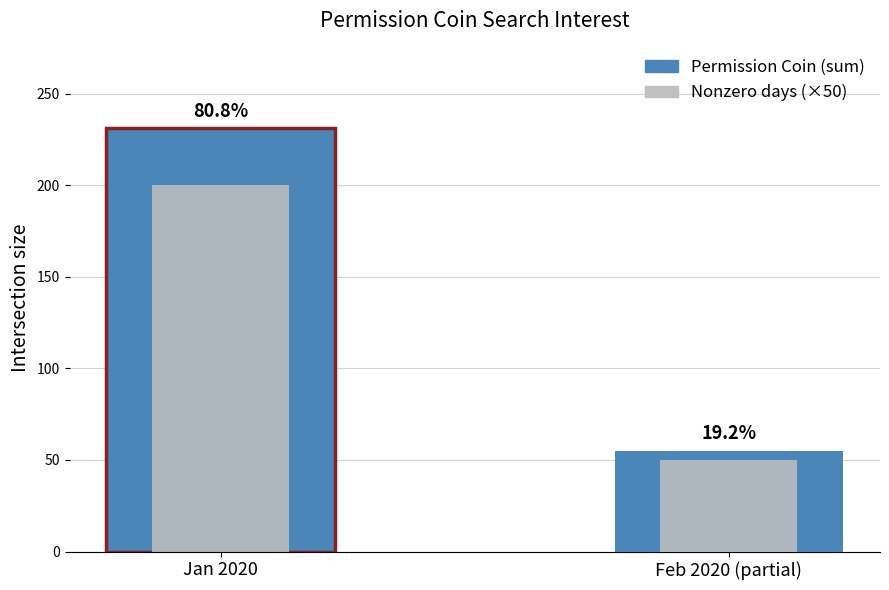

What is the value of the Nonzero days (×50) bar at the 1st from the left?

200